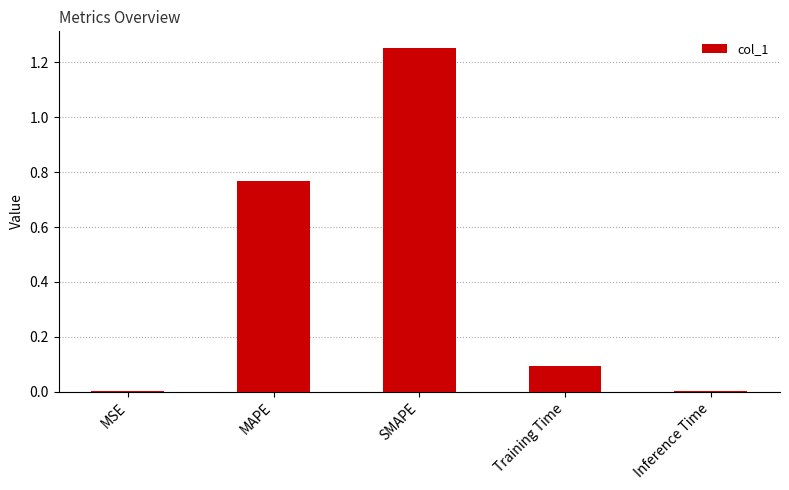

Which label corresponds to the largest value in the chart?

SMAPE